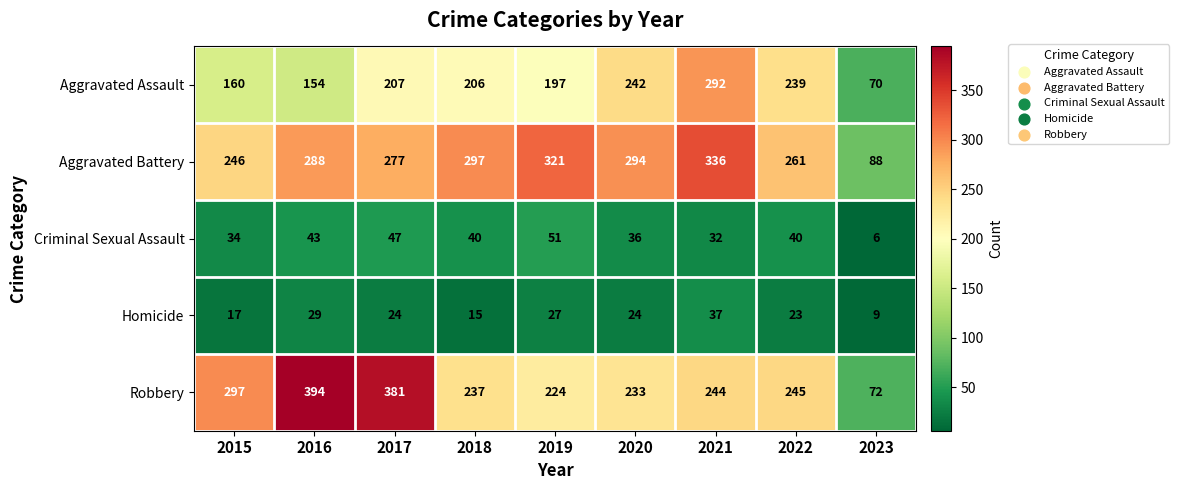

Where is Aggravated Battery nearest to the value 212?

2015